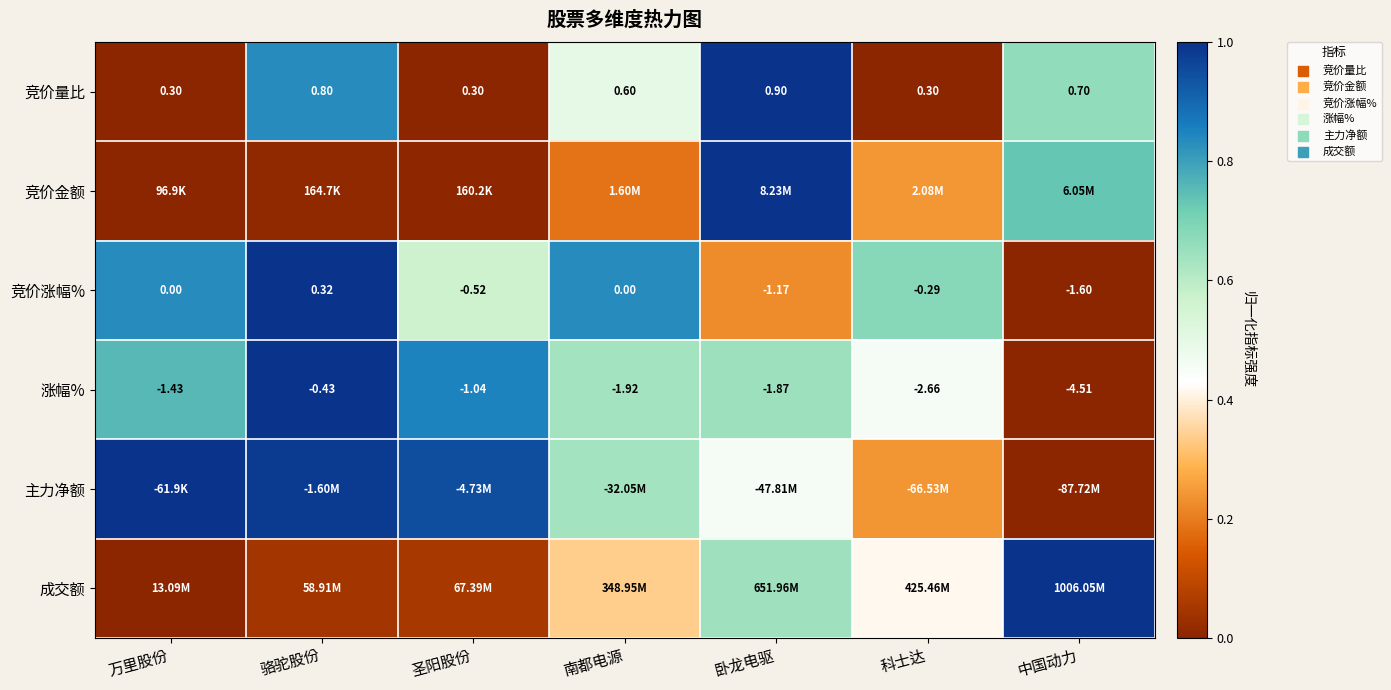

Is the value of 涨幅% at 南都电源 greater than the value of 竞价量比 at 科士达?

No